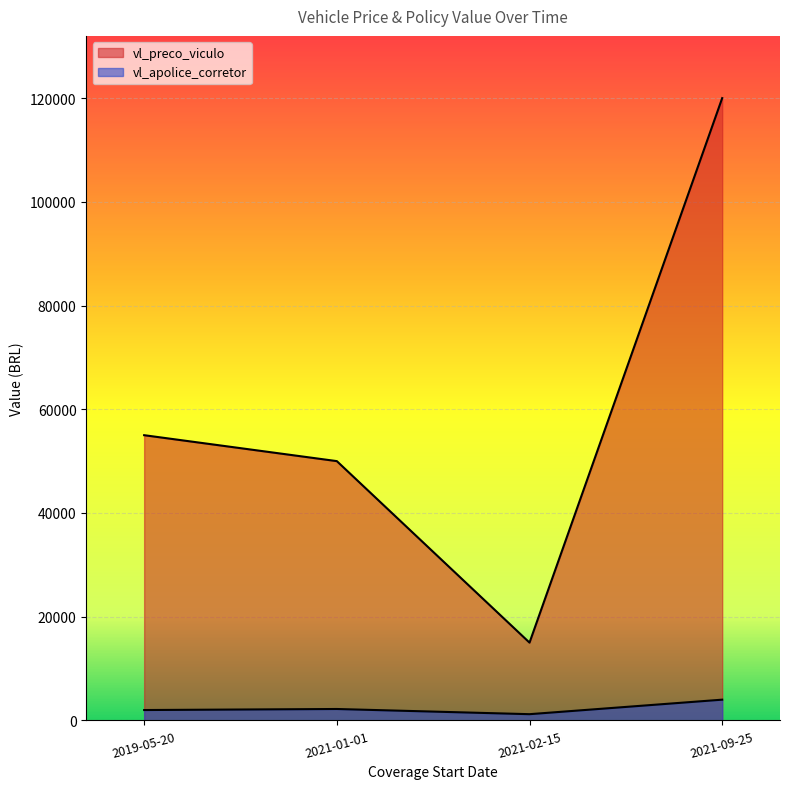

What is the total value across all series at 2021-02-15?

16200